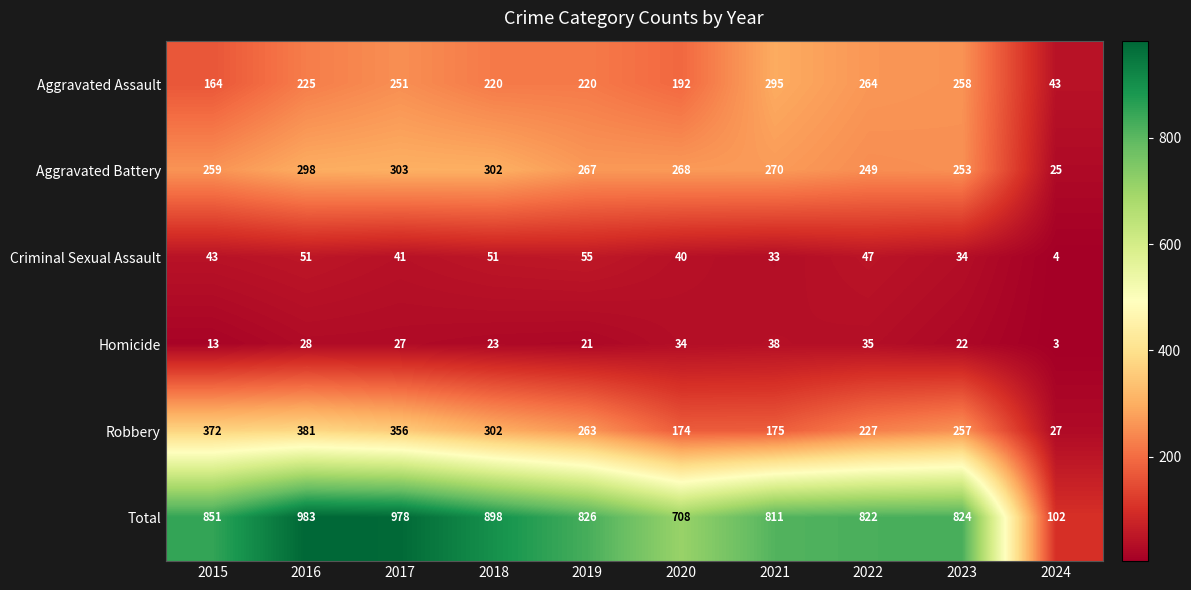

Is it true that Homicide equals 58 at 2022?

False